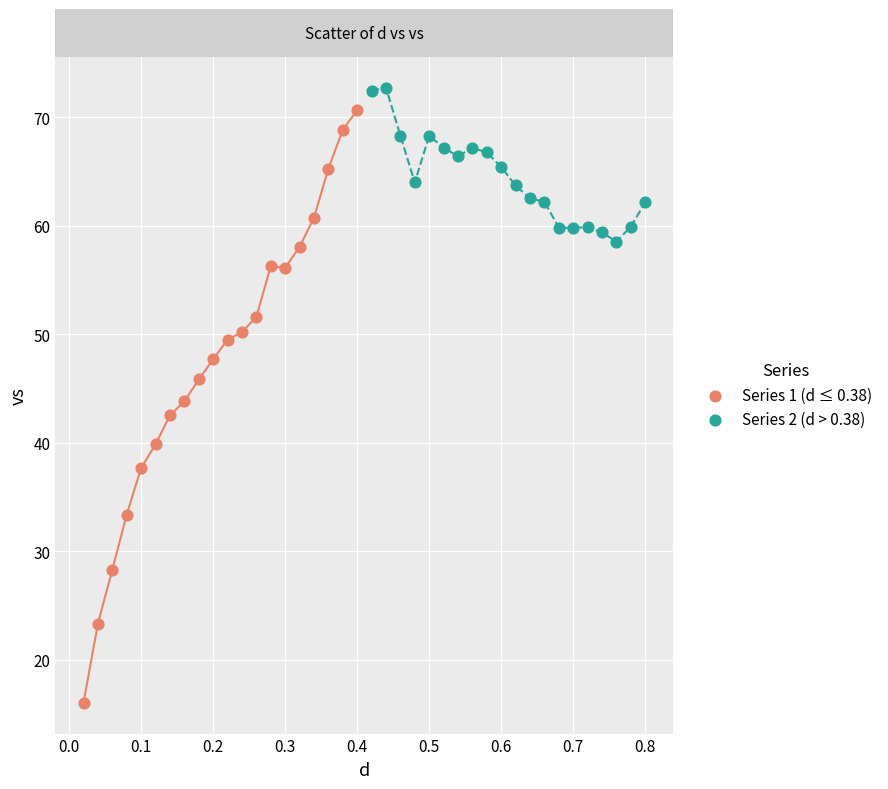

Which series contains the lowest Y value?

Series 1 (d ≤ 0.38)